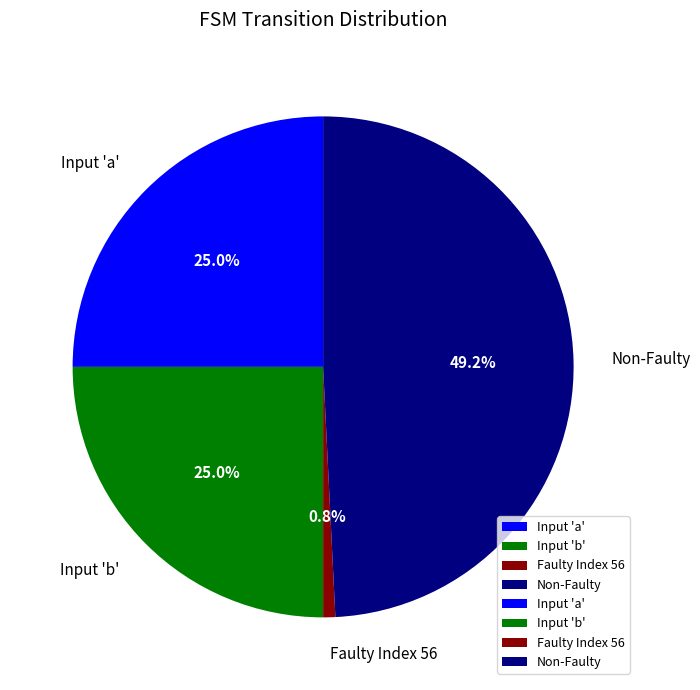

What is the ratio of the value at Input 'a' to the value at Input 'b'?

1.0